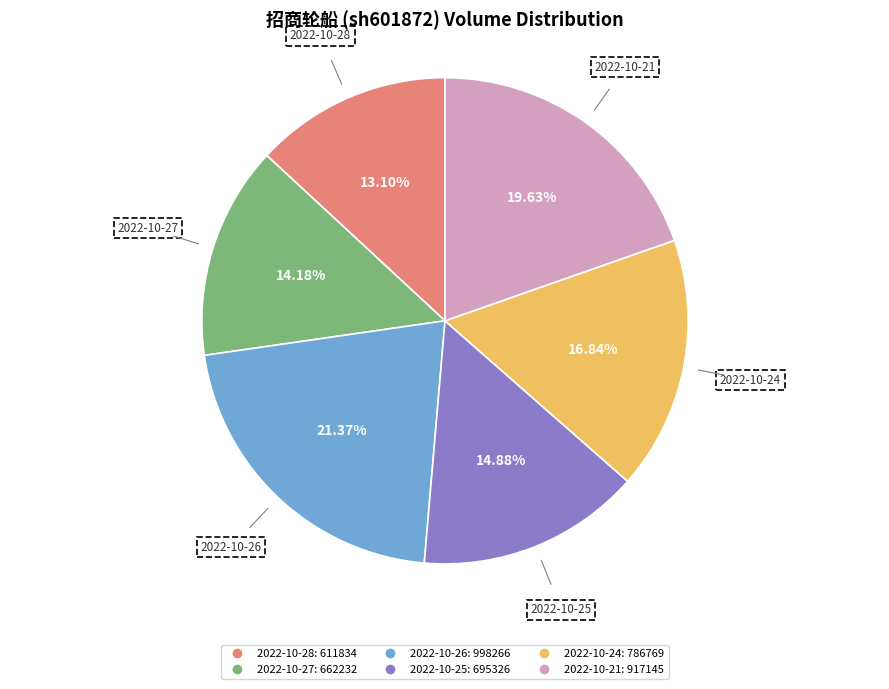

Is there any slice that represents more than half of the pie?

No